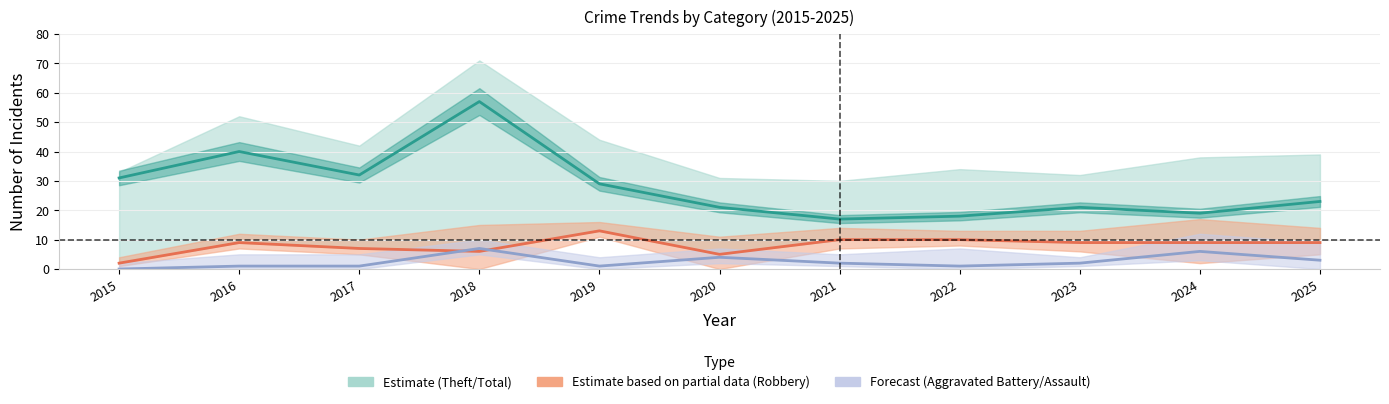

Does the chart display data point markers on the line(s)?

No